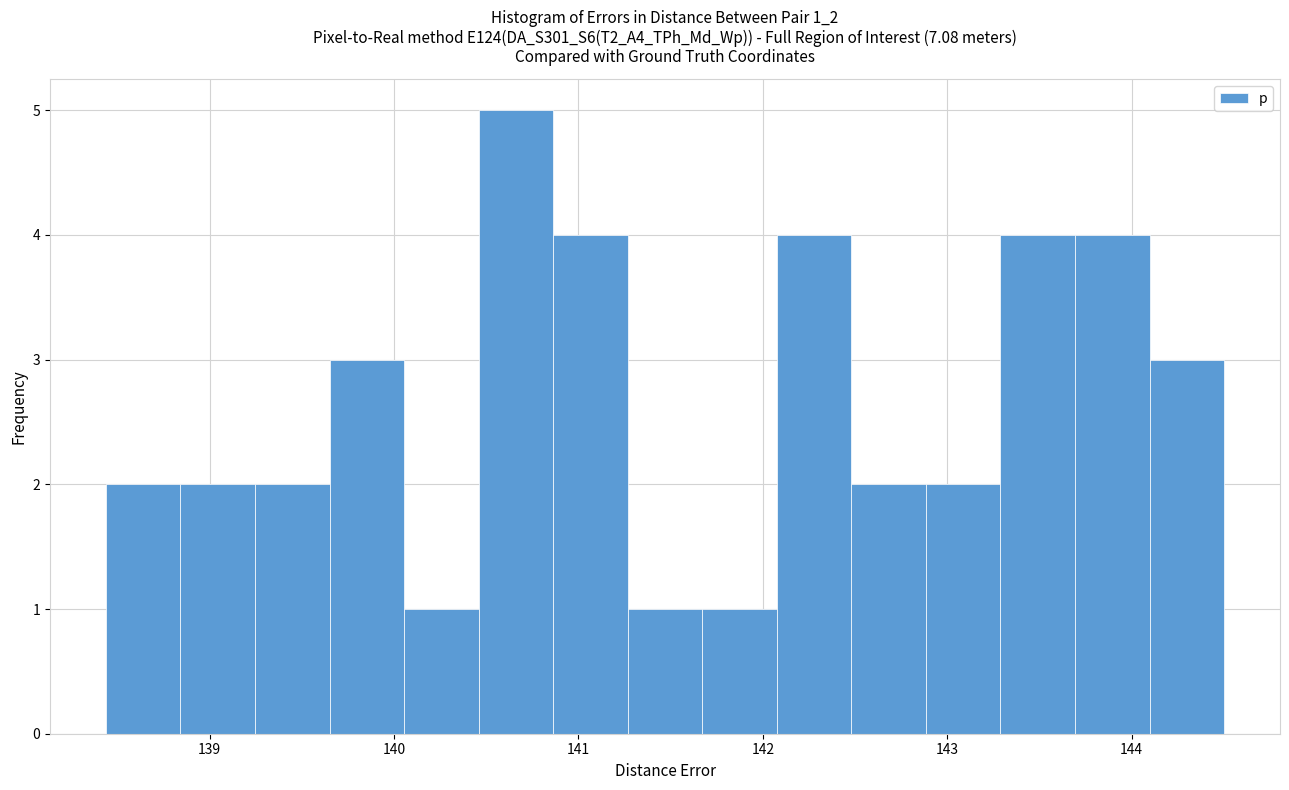

Reading left to right, transcribe this chart: for each bar, give the range it covers on the x-axis and its height. Neither the bar edges nor the heights are printed on the chart, so give them approximately, as read against the axes.

138.4 to 138.8: 2
138.8 to 139.2: 2
139.2 to 139.7: 2
139.7 to 140.1: 3
140.1 to 140.5: 1
140.5 to 140.9: 5
140.9 to 141.3: 4
141.3 to 141.7: 1
141.7 to 142.1: 1
142.1 to 142.5: 4
142.5 to 142.9: 2
142.9 to 143.3: 2
143.3 to 143.7: 4
143.7 to 144.1: 4
144.1 to 144.5: 3